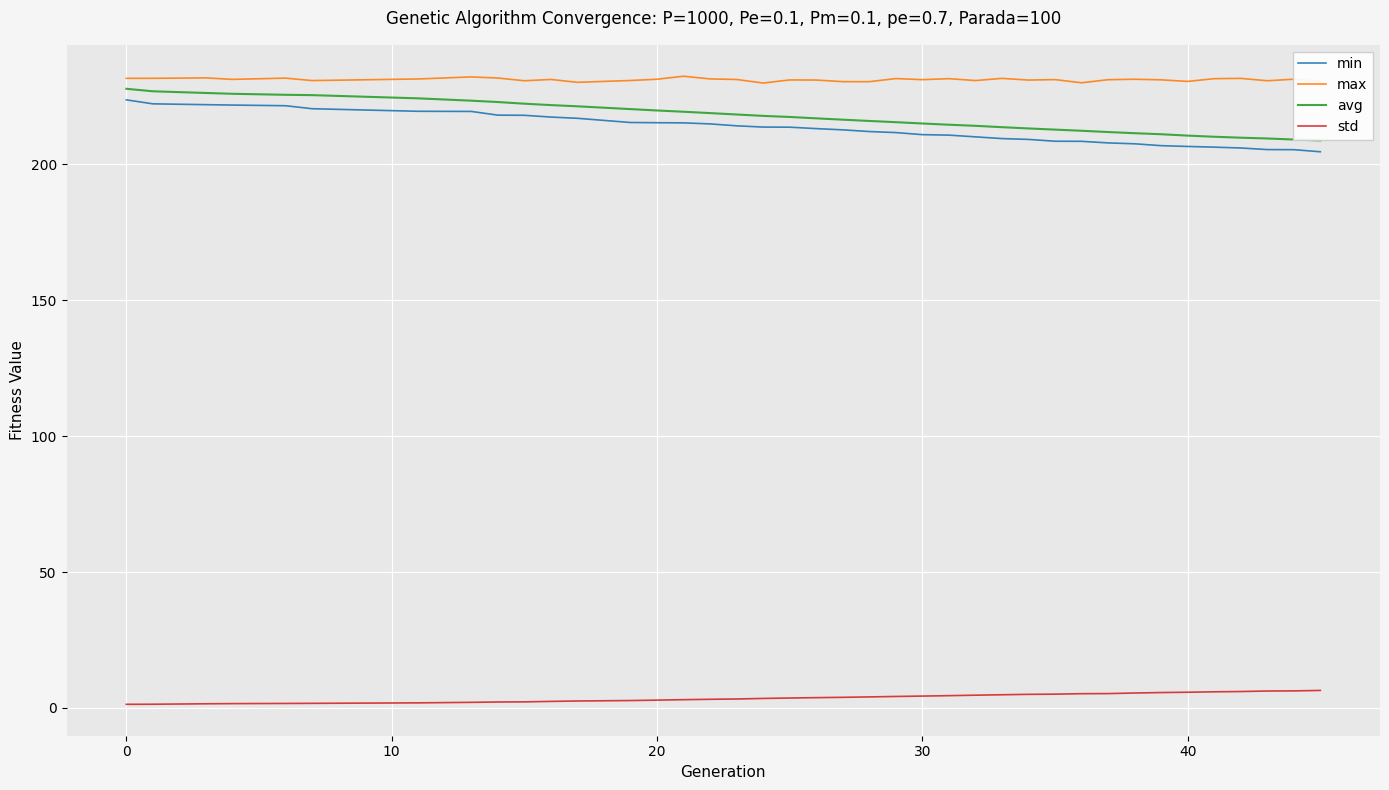

True or false: avg and std cross at least once.

False